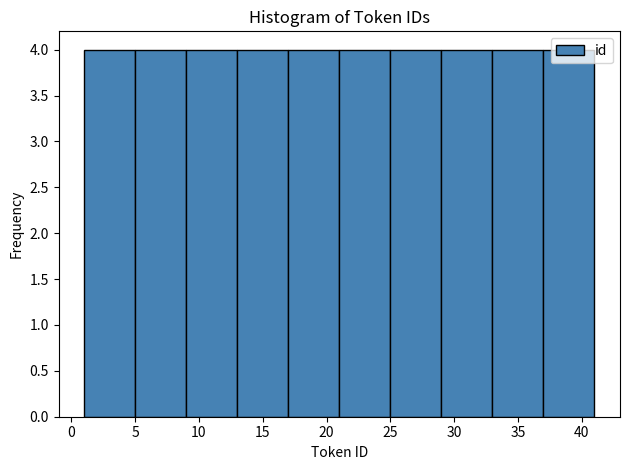

What is the height of the bar covering 37 to 41 on the x-axis? The values are not printed on the chart, so give them approximately, as read against the axis.

4